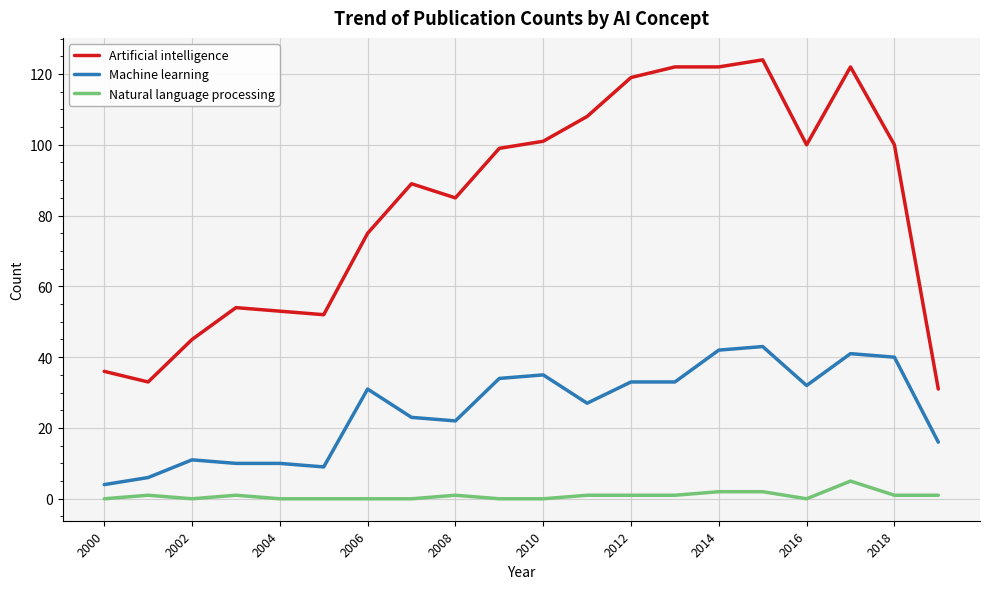

Which series has the largest range (max minus min)?

Artificial intelligence